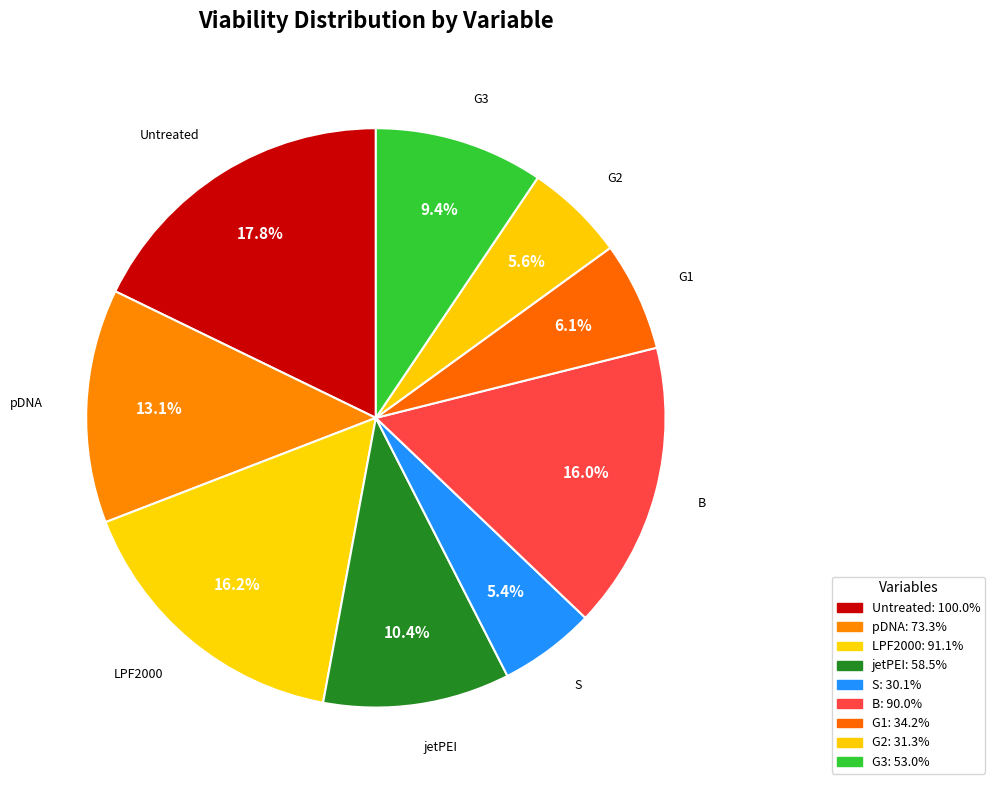

Is there any slice that represents more than half of the pie?

No